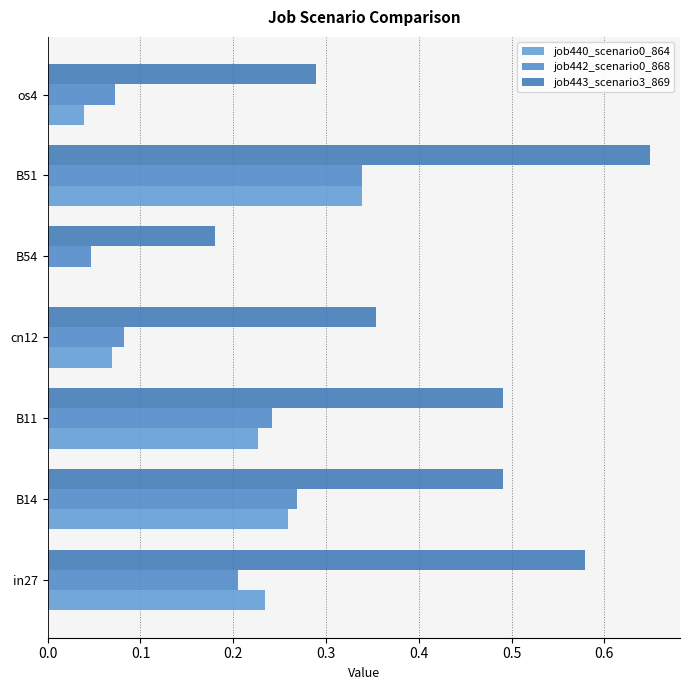

How many values in the job440_scenario0_864 series exceed 0?

6